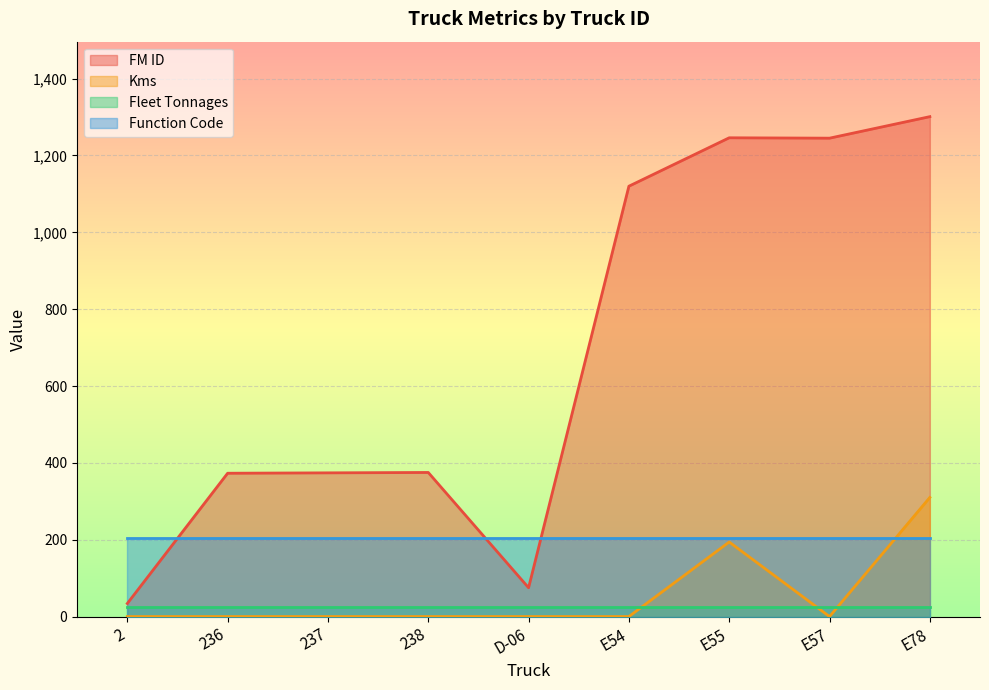

At which category does FM ID reach its first local valley?

D-06